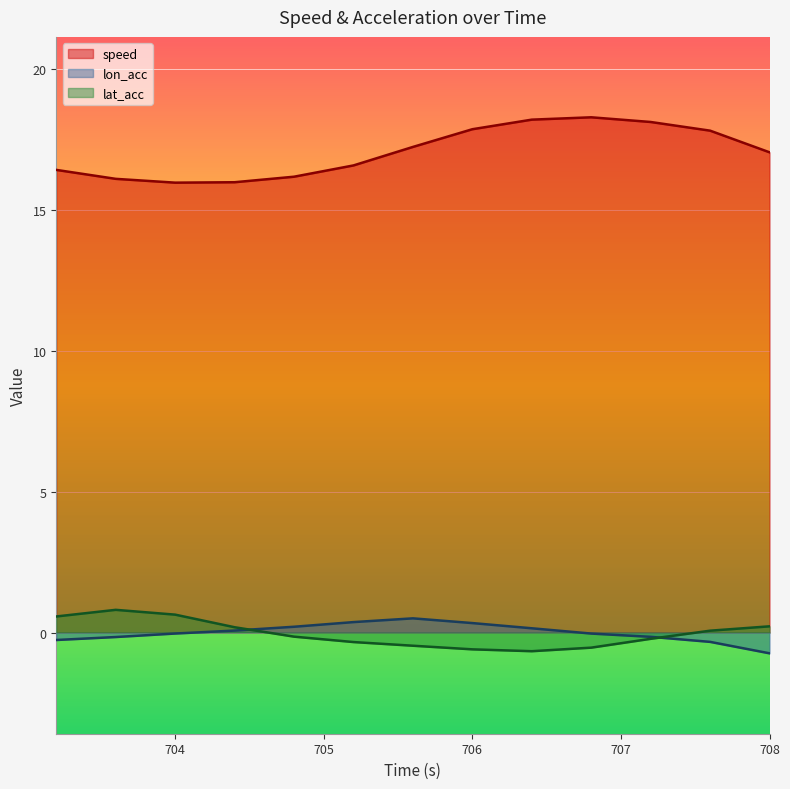

At which category does lon_acc reach its first local peak?

705.6